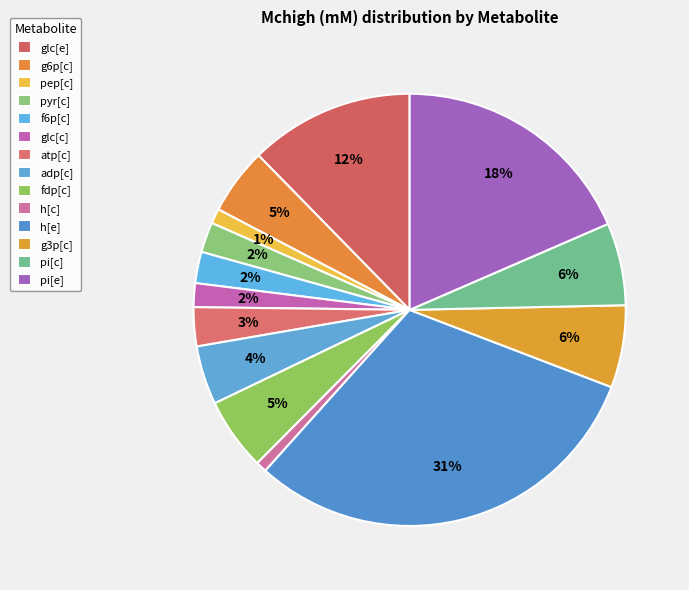

How many segments does this pie chart have?

14